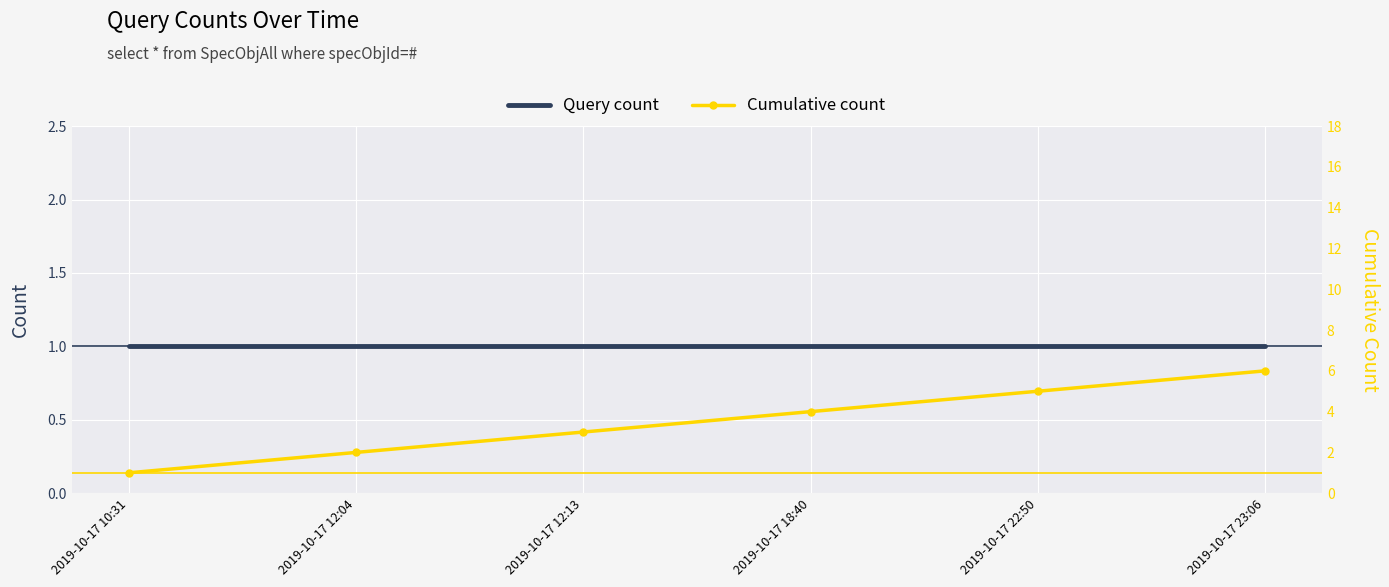

Is it true that Cumulative count equals 10 at 2019-10-17 23:06?

False